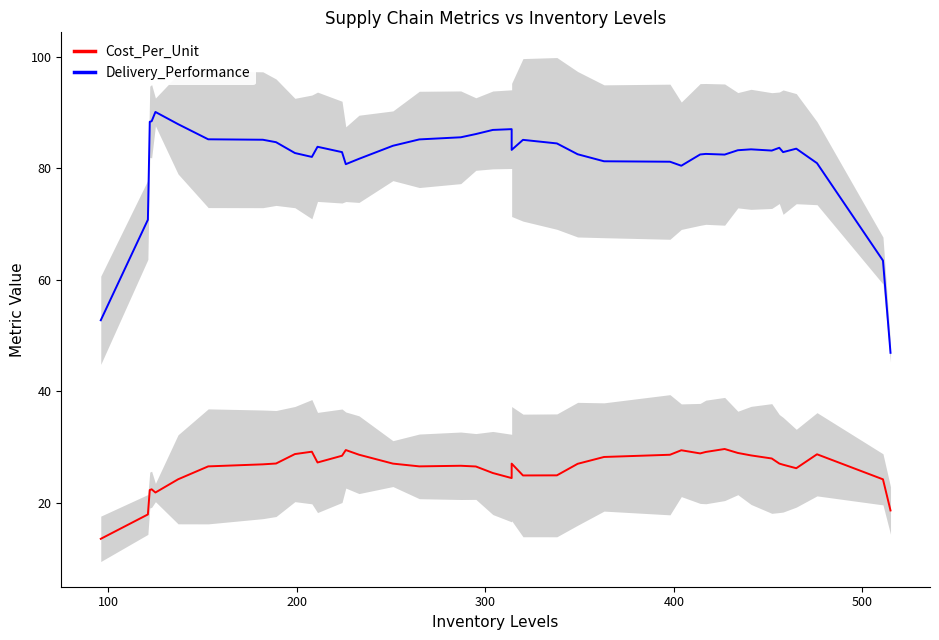

True or false: Delivery_Performance has a value of 33.8 at 200.

False